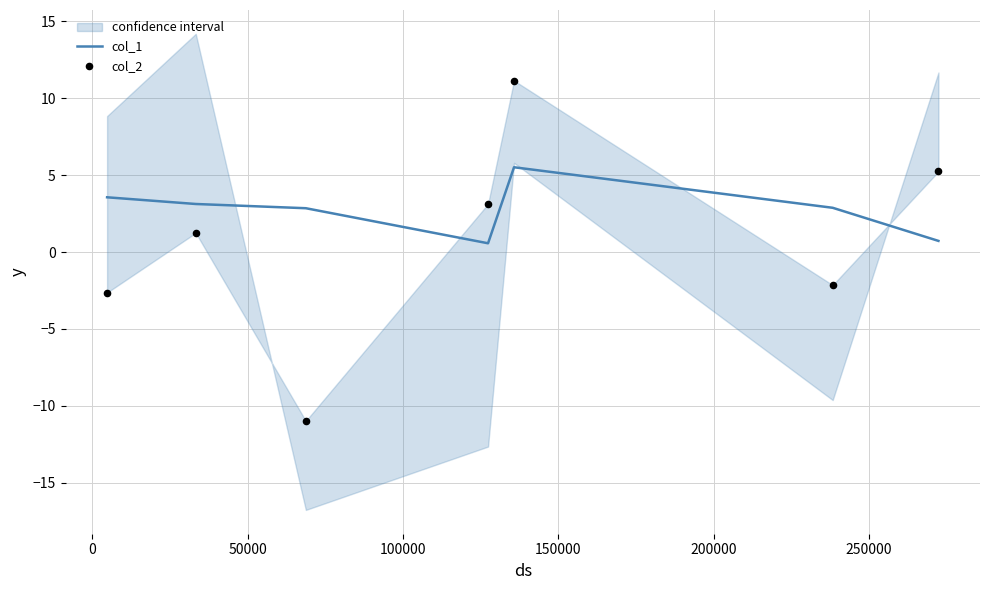

Which series has the largest total across all categories?

col_1